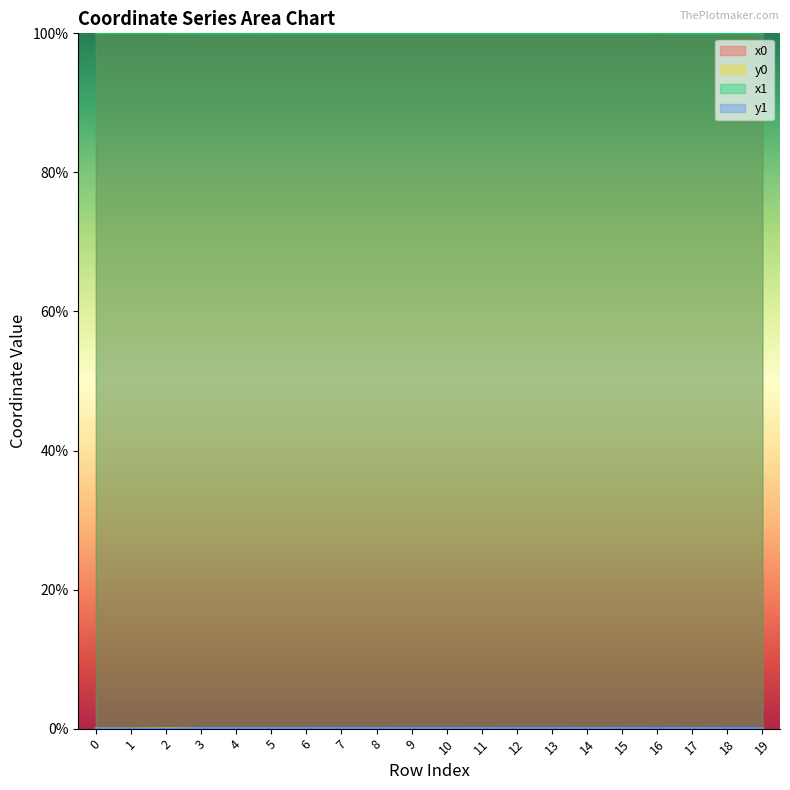

At which label does y0 reach its peak?

19